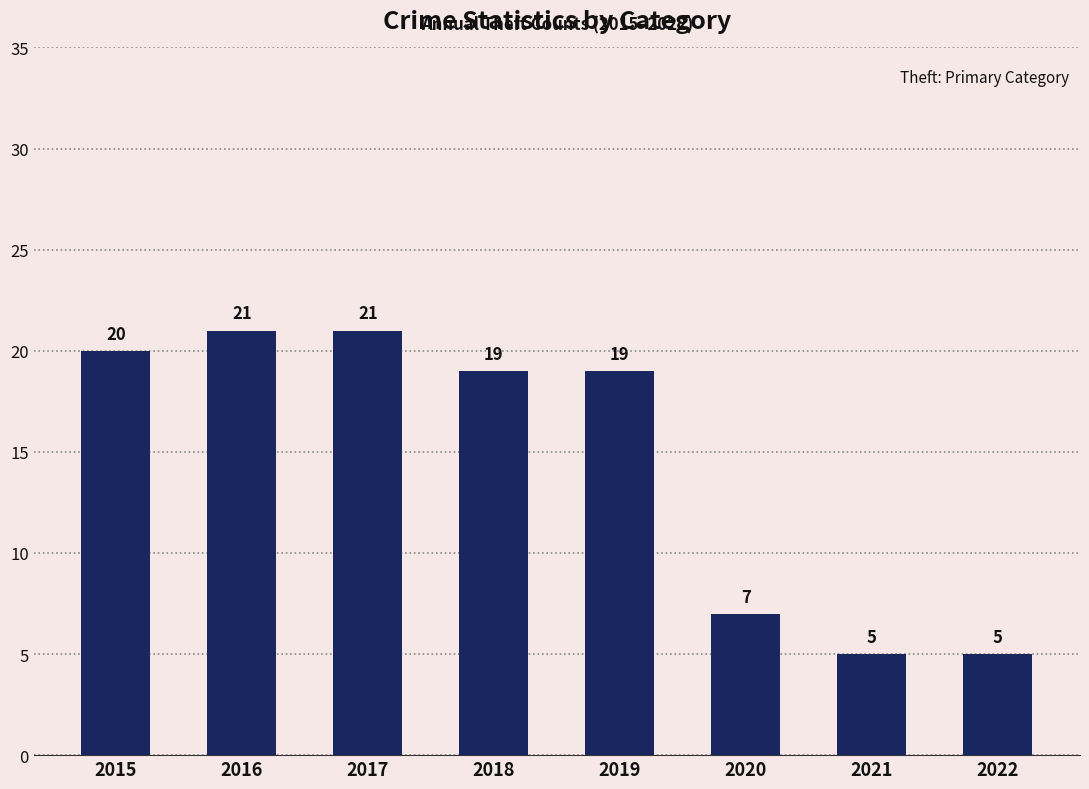

How many data points are less than 19?

3